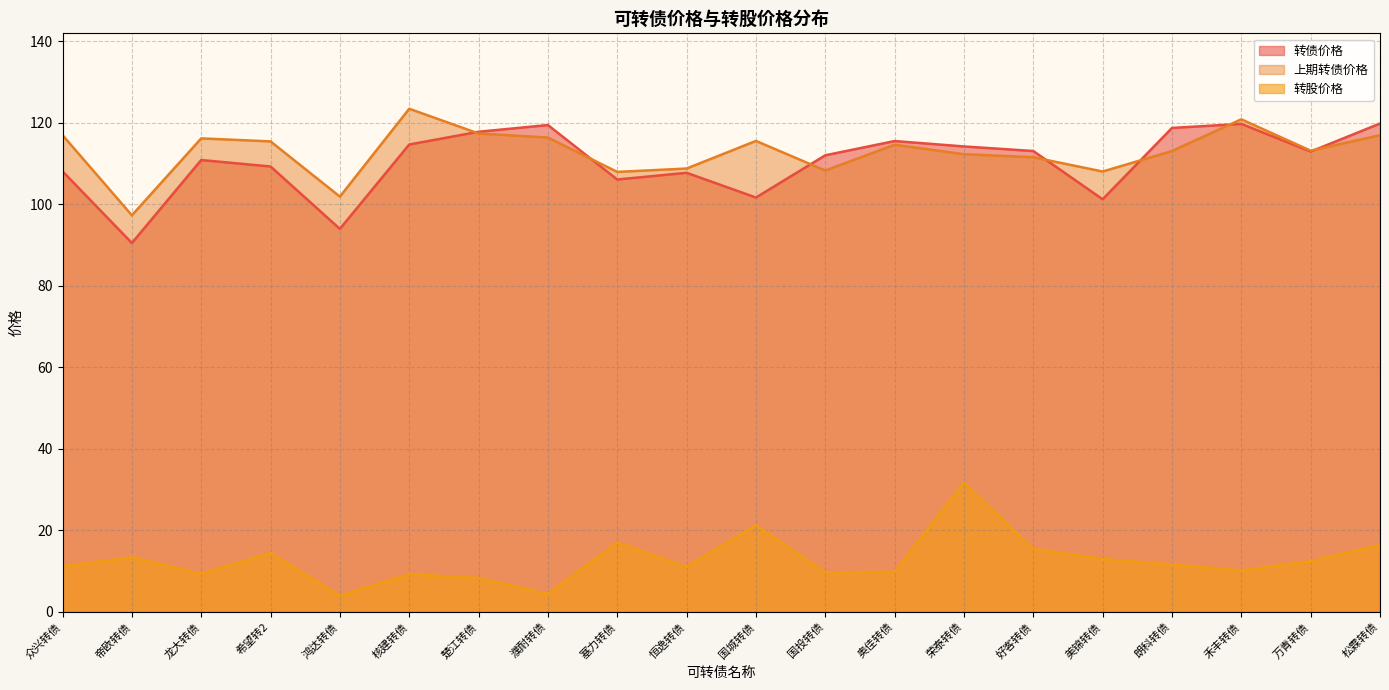

True or false: 转股价格 and 转债价格 intersect in this chart.

False